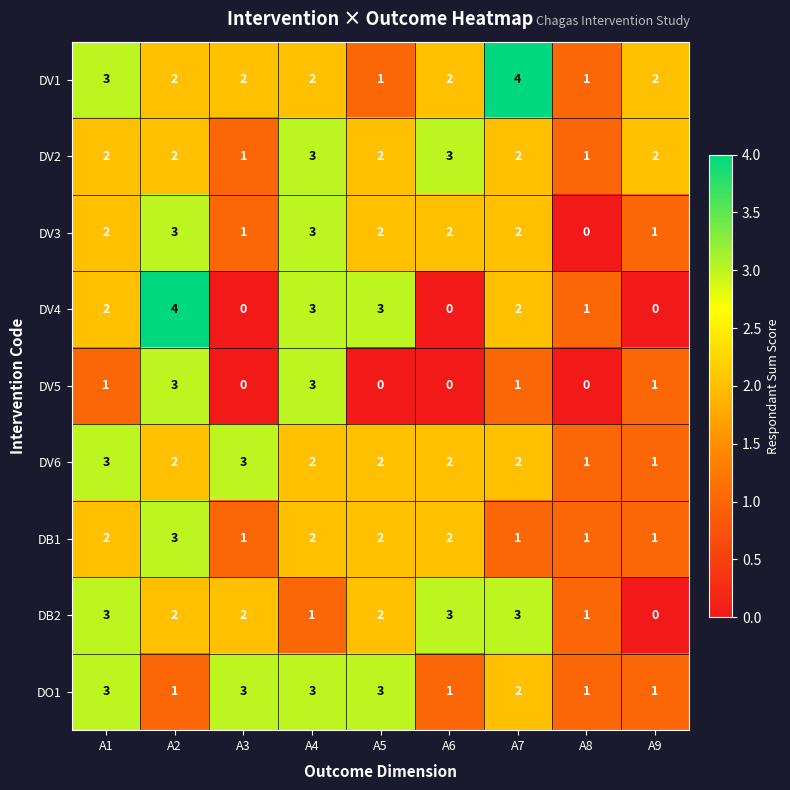

What is the difference between the maximum and minimum values in the DV3 series?

3